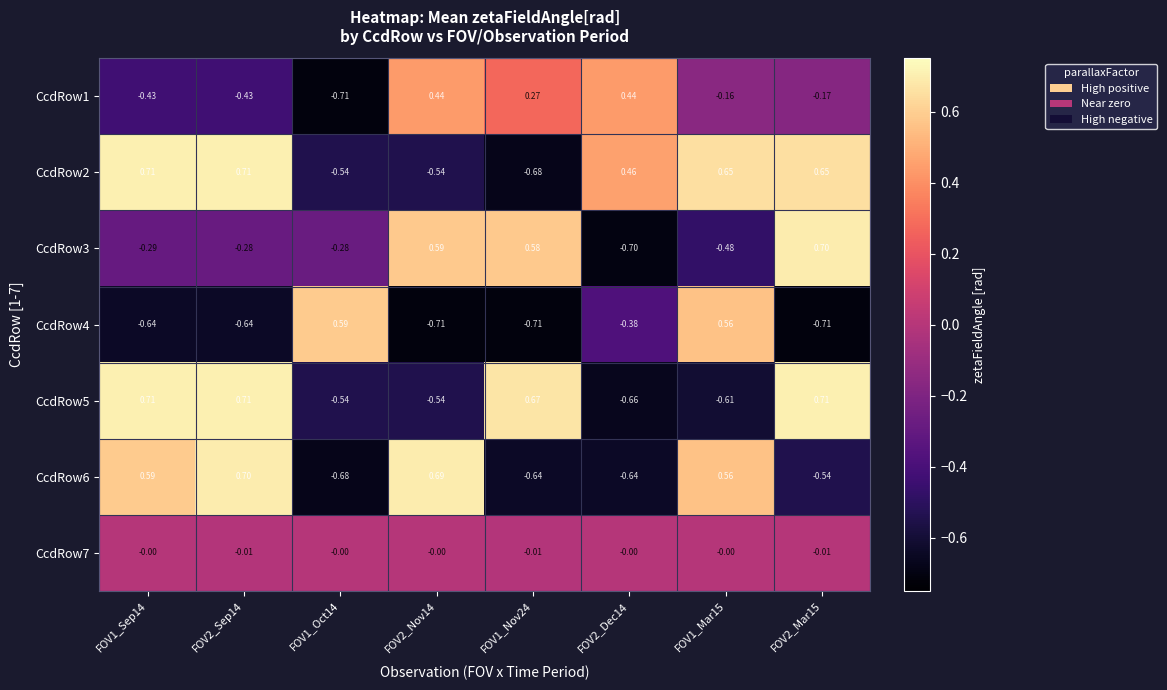

Which series changed the most between FOV1_Mar15 and FOV2_Mar15?

CcdRow5